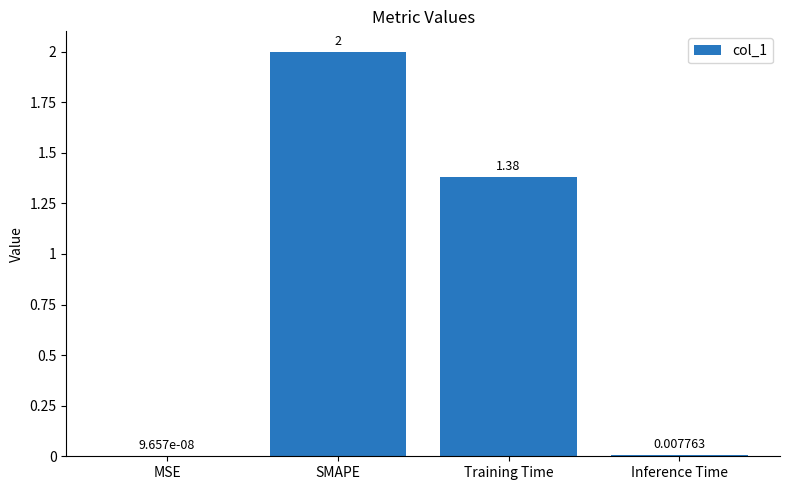

Which has a higher value, MSE or SMAPE?

SMAPE